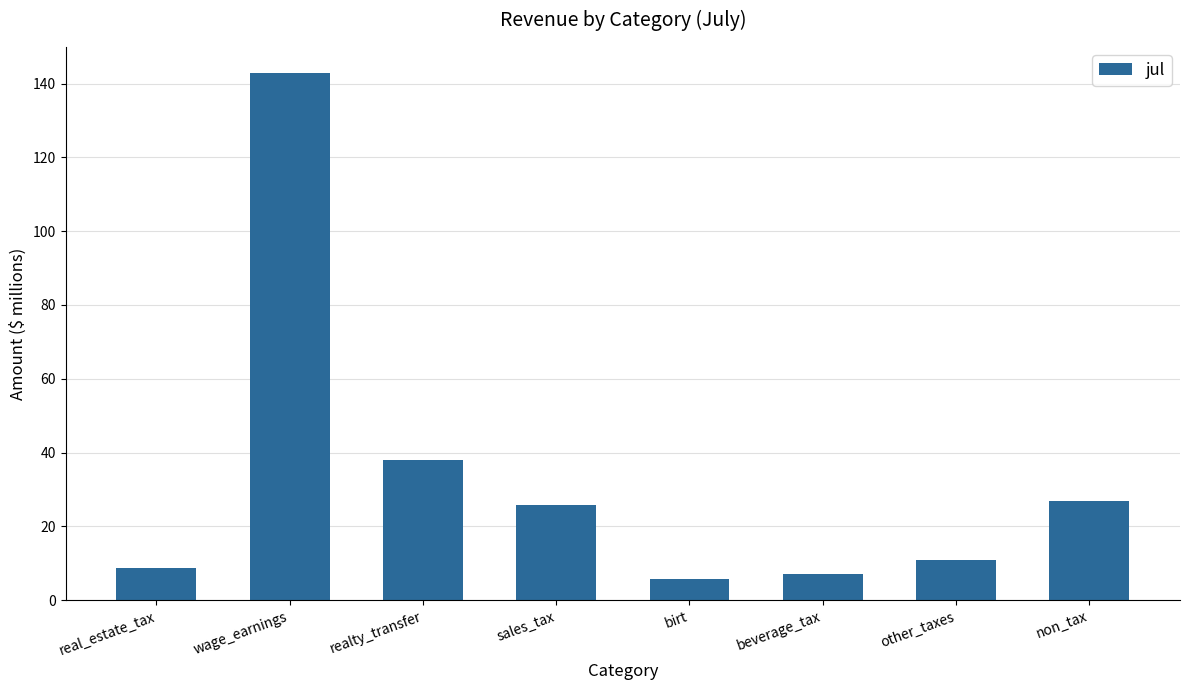

At which label does the data first exceed 25?

wage_earnings